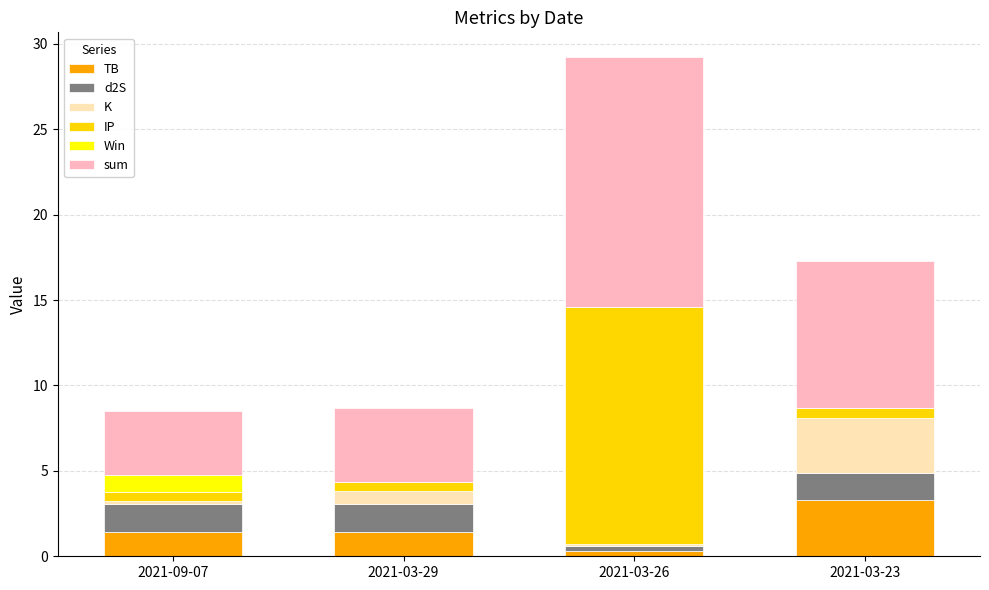

At which category is the sum across all series the highest?

2021-03-26